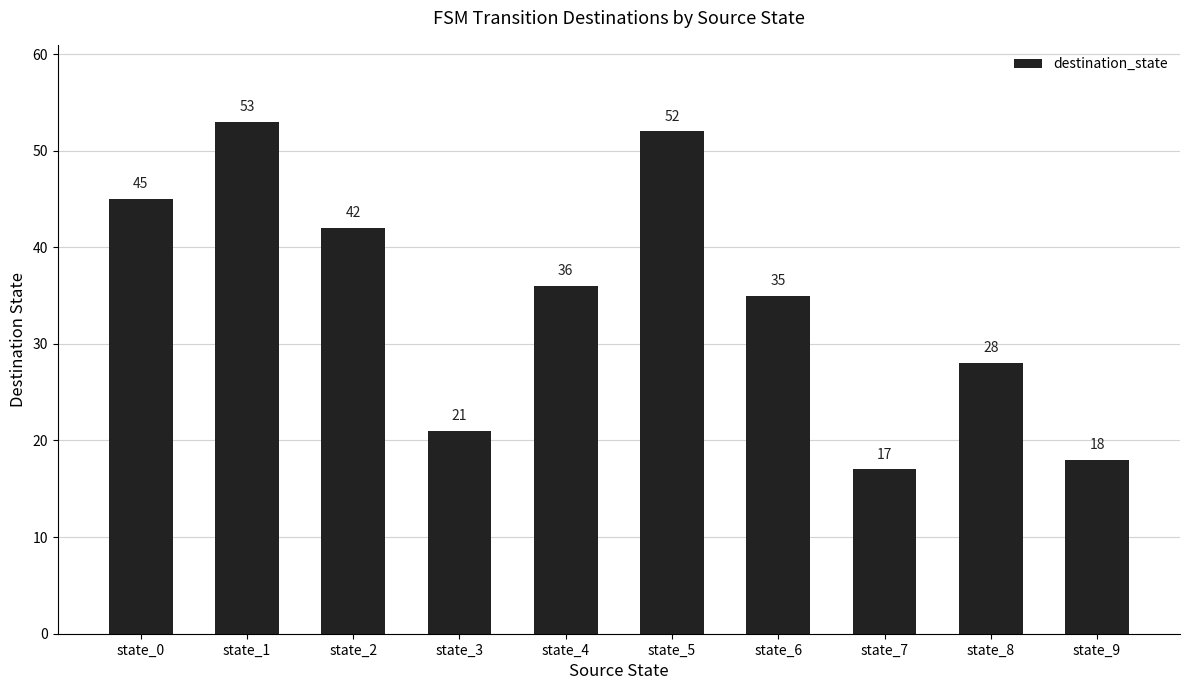

The chart shows a value of 45 at state_0. True or false?

True